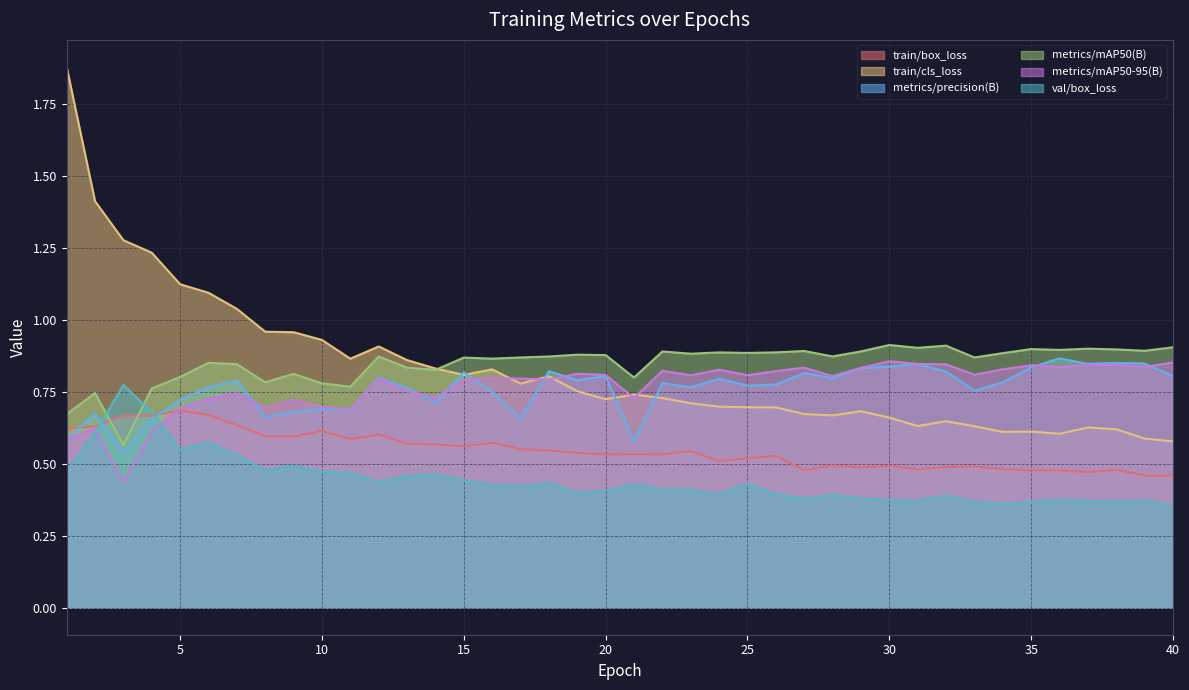

In metrics/mAP50(B), how many points are lower than both neighbors (excluding endpoints)?

13